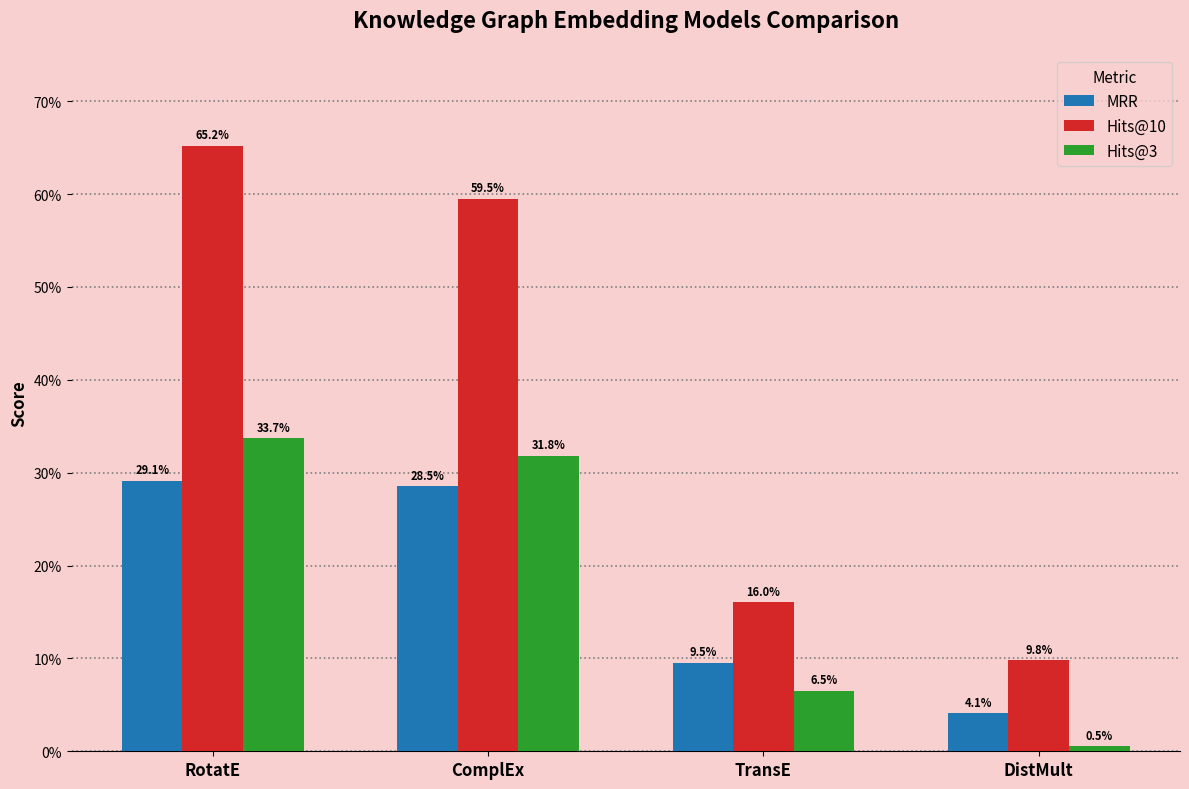

What is the value of the Hits@10 bar at the 3rd from the left?

0.2